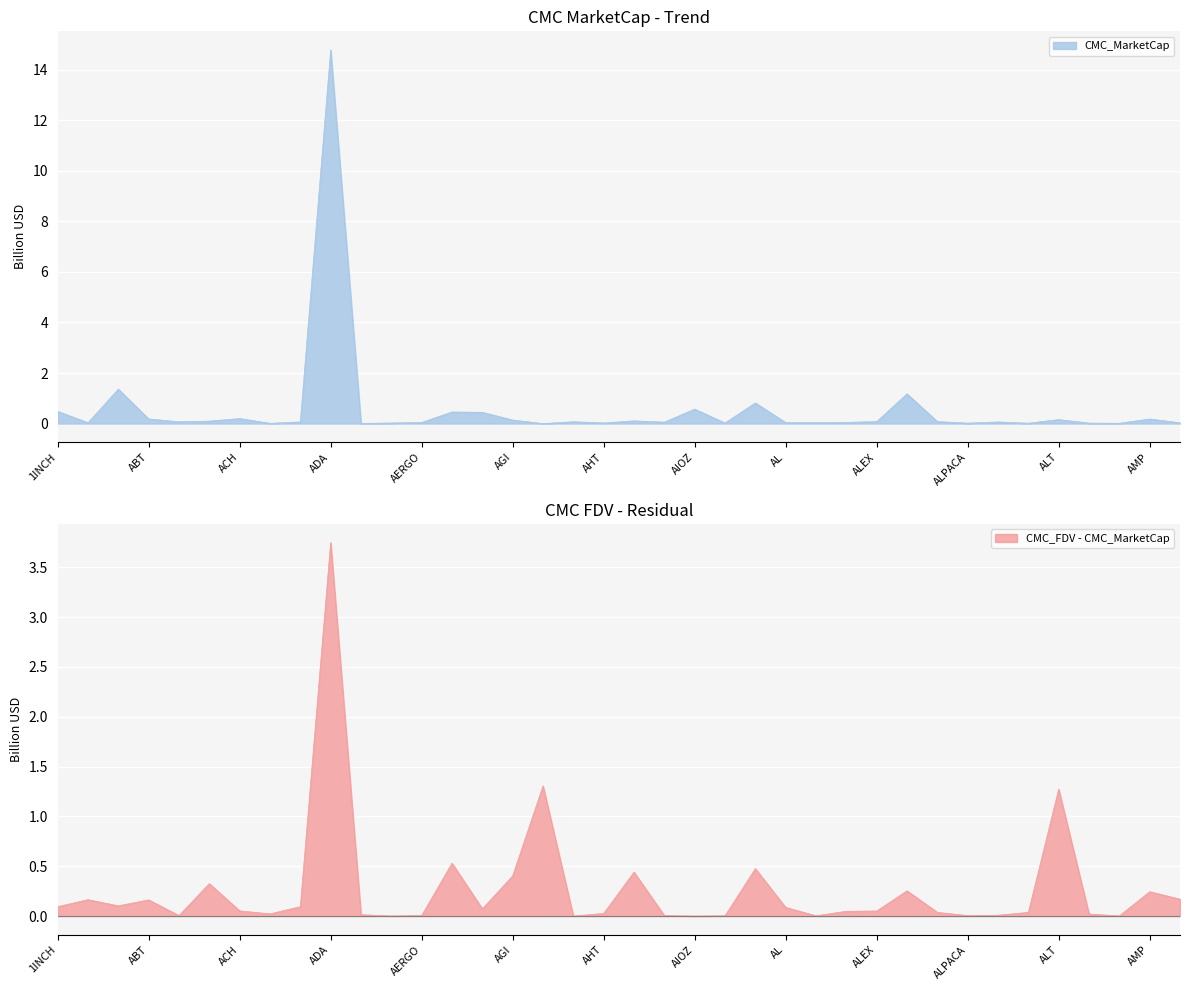

Reading right to left, list all the values displayed in this chart.

0.0	0.2	0.0	0.0	0.2	0.0	0.1	0.0	0.1	1.2	0.1	0.0	0.0	0.0	0.8	0.0	0.6	0.1	0.1	0.0	0.1	0.0	0.1	0.4	0.5	0.0	0.0	0.0	14.8	0.1	0.0	0.2	0.1	0.1	0.2	1.4	0.0	0.5